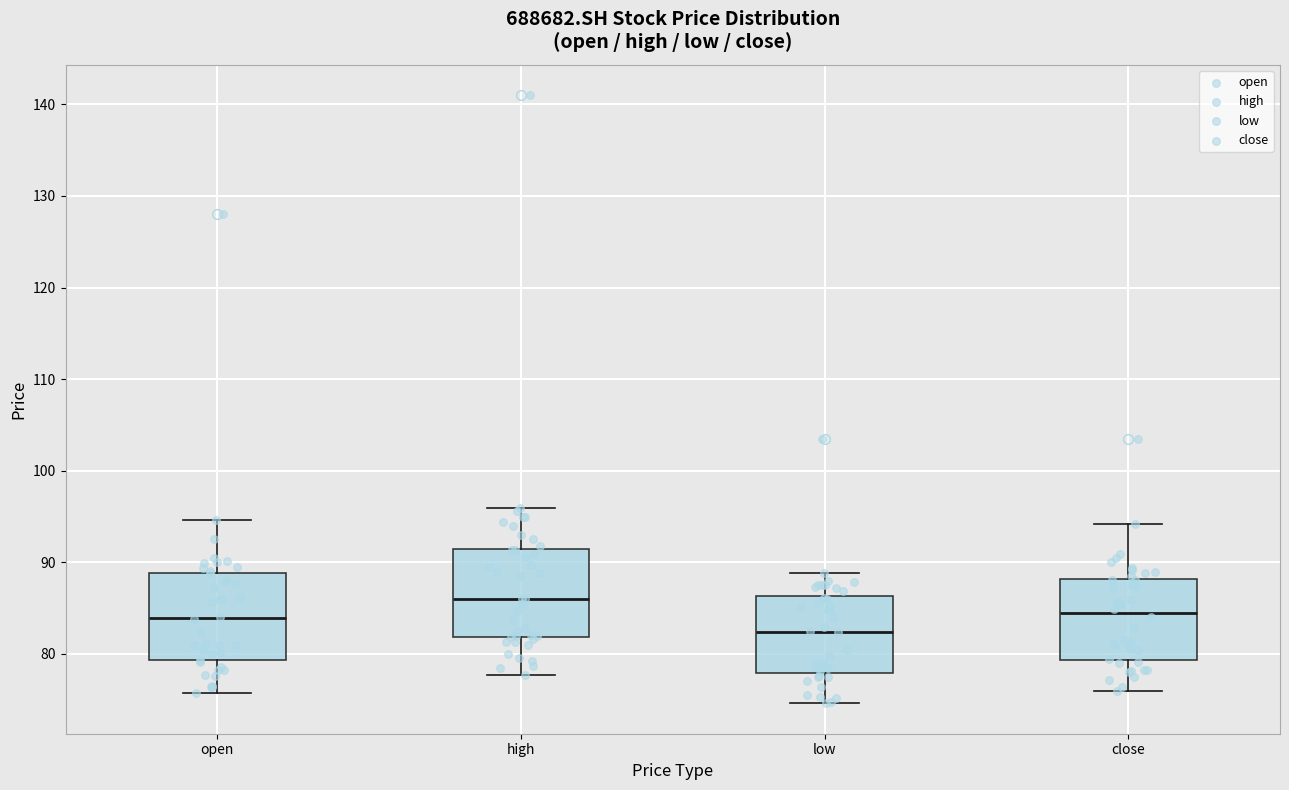

Reading left to right, read every box against the y-axis: the position of its median line, the range the box covers, and the ends of its whiskers. The values are not printed on the chart, so give them approximately, as read against the axis.

open: median 84, box 79 to 89, whiskers 76 to 95
high: median 86, box 82 to 91, whiskers 78 to 96
low: median 82, box 78 to 86, whiskers 75 to 89
close: median 84, box 79 to 88, whiskers 76 to 94